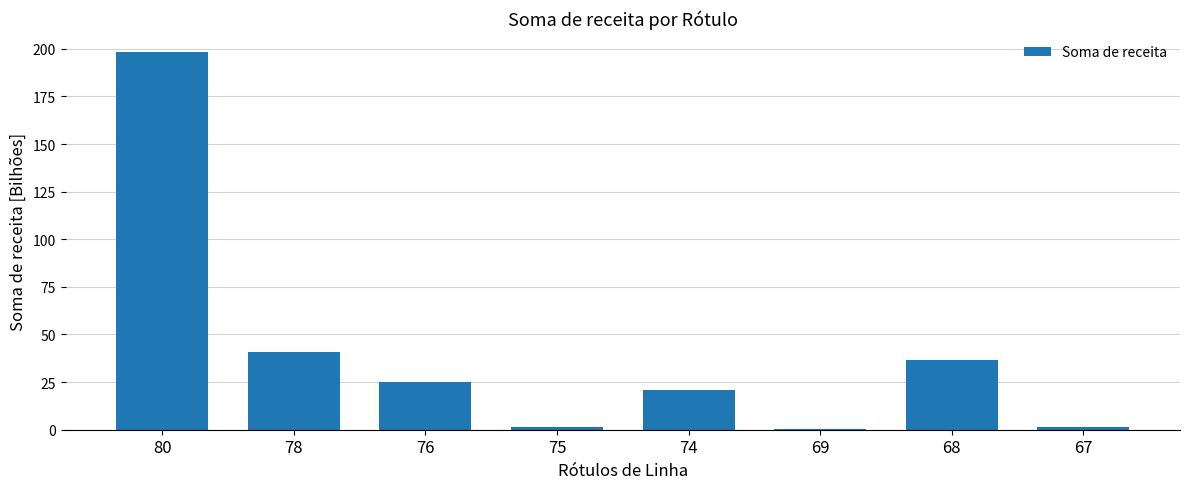

What is the average value?

40.6